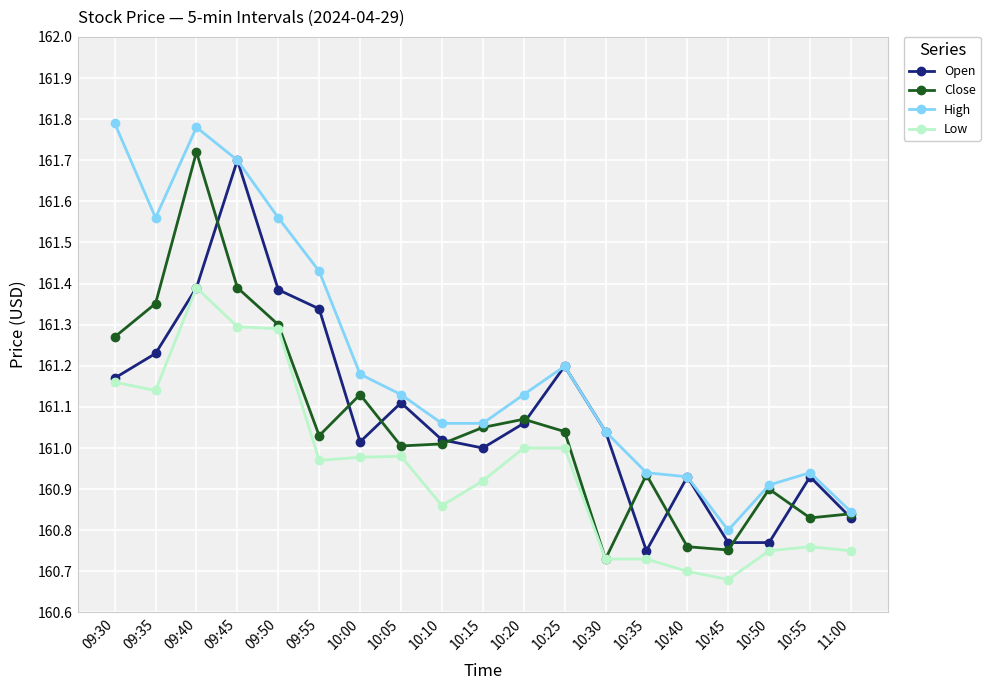

Which series changed the most between 09:30 and 10:05?

High